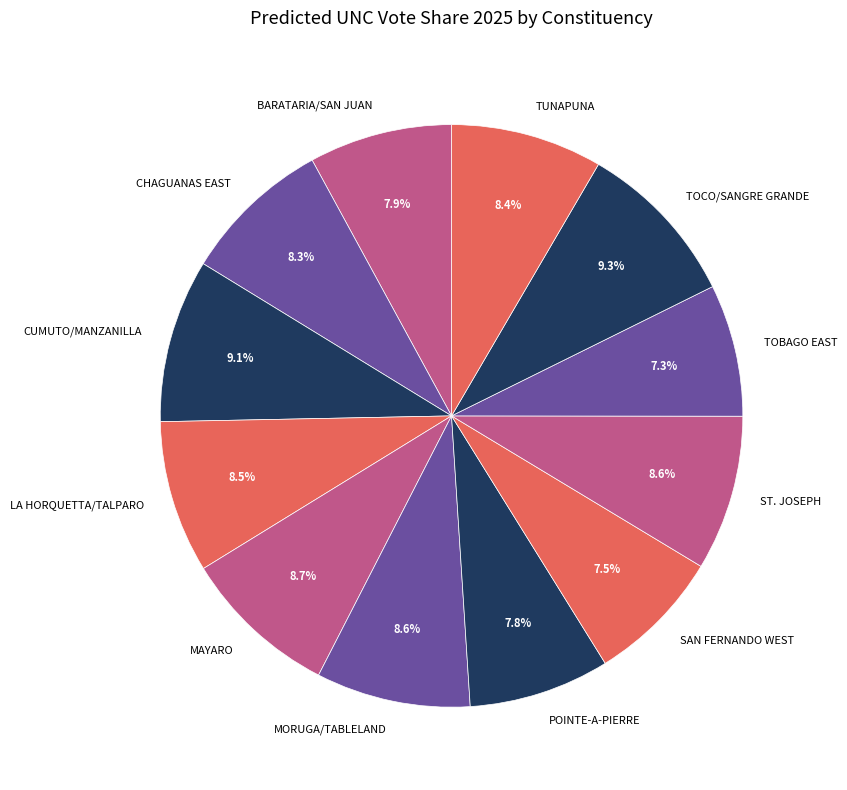

Does any single category account for the majority?

No